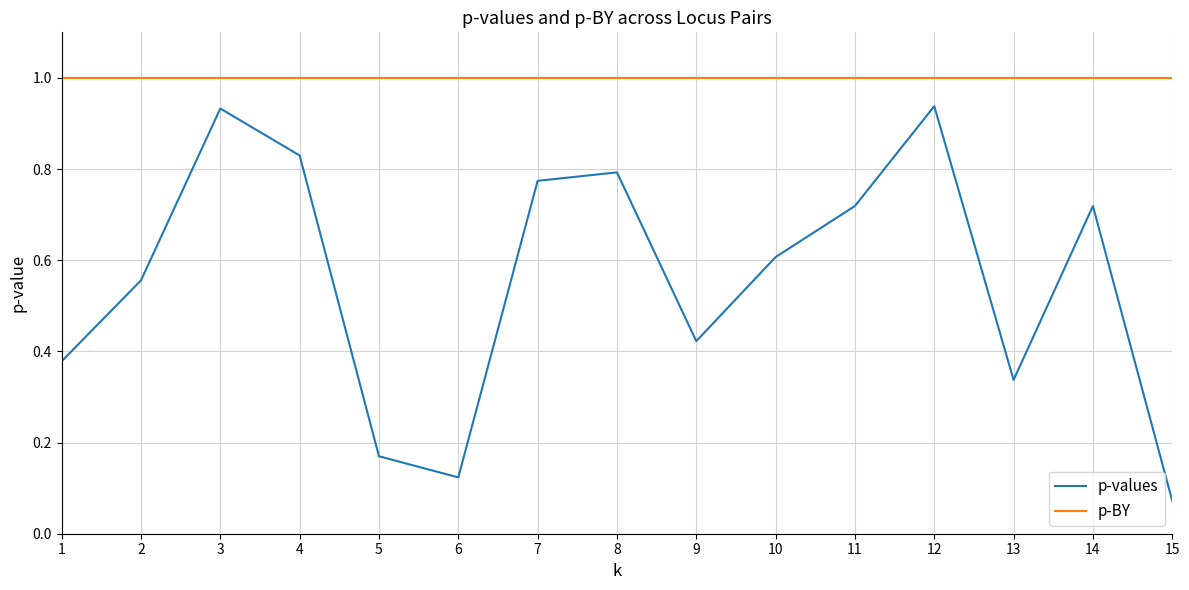

Between 7 and 9, which series saw the biggest shift?

p-values